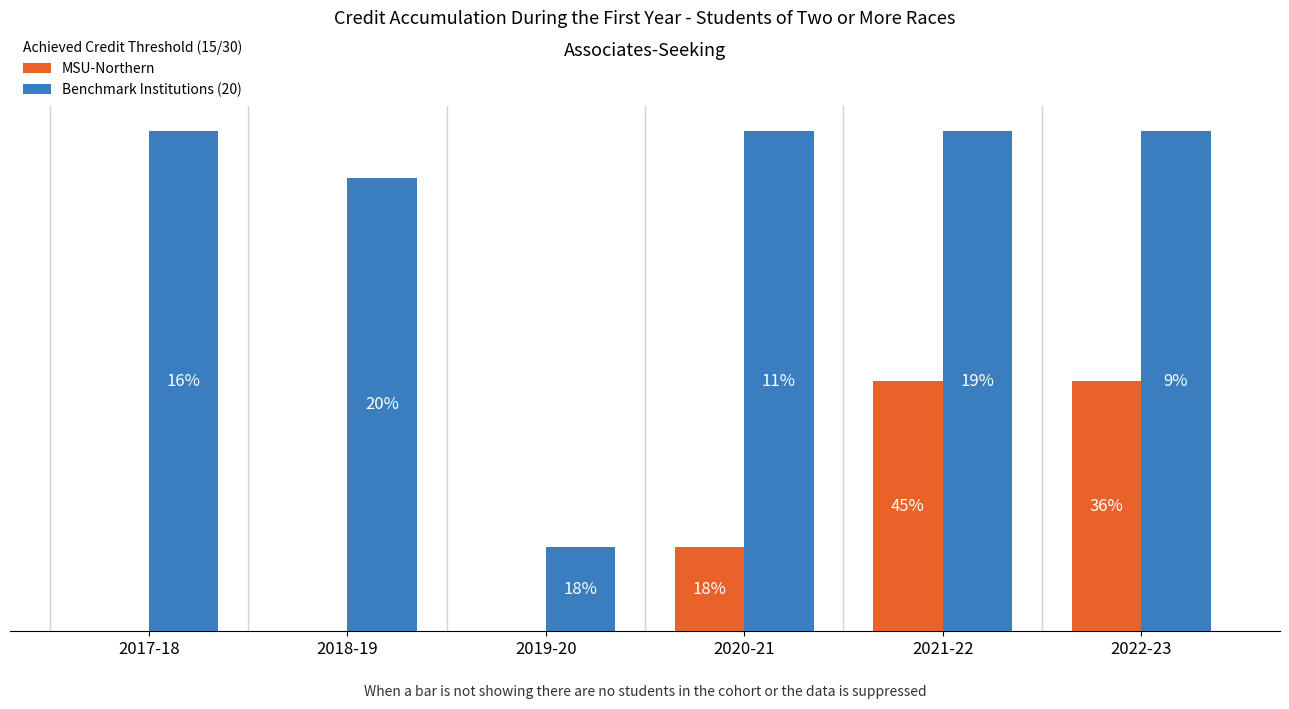

What is the total value across all series at 2018-19?

98.2